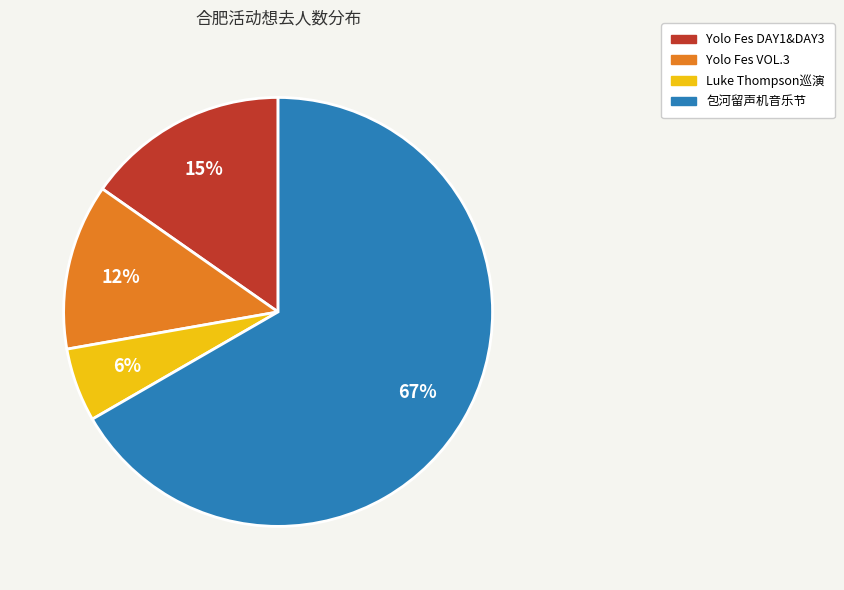

Is the sum of Luke Thompson巡演 and Yolo Fes DAY1&DAY3 greater than half?

No